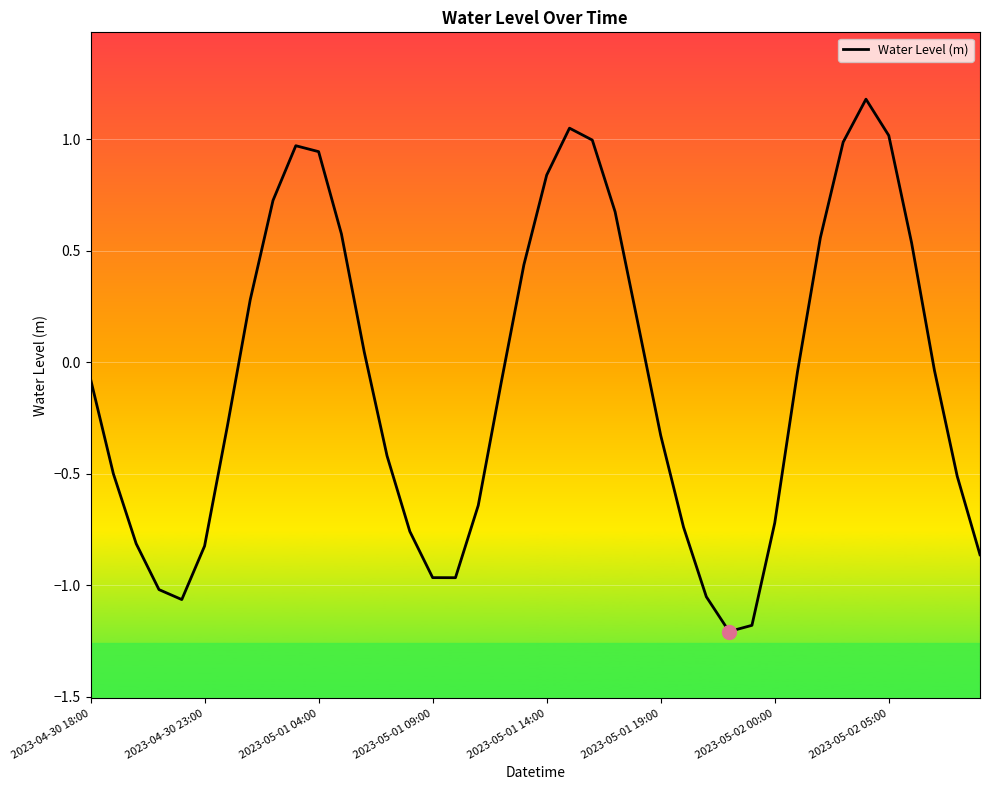

How many values are below zero?

23